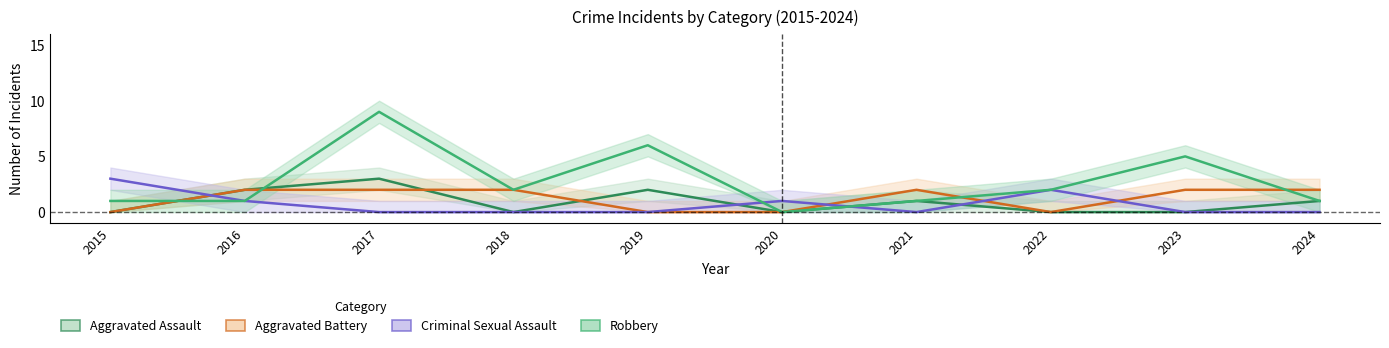

What are all the series names shown in the legend?

Aggravated Assault, Aggravated Battery, Criminal Sexual Assault, Robbery